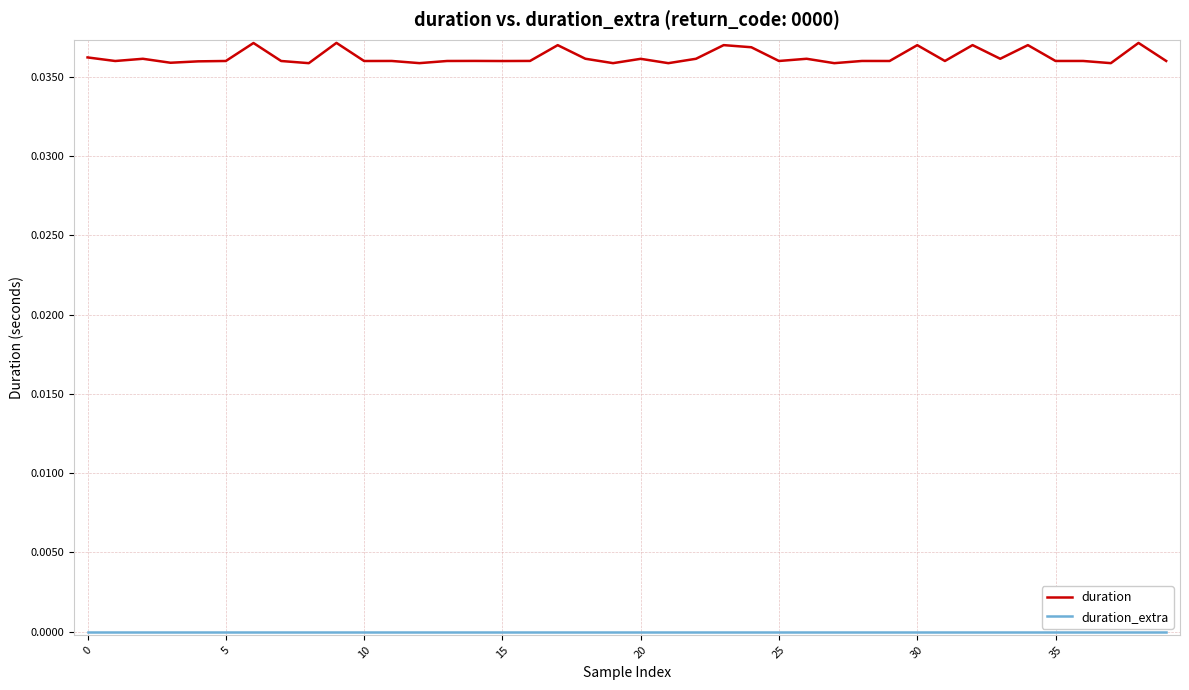

Which series has the largest total across all categories?

duration